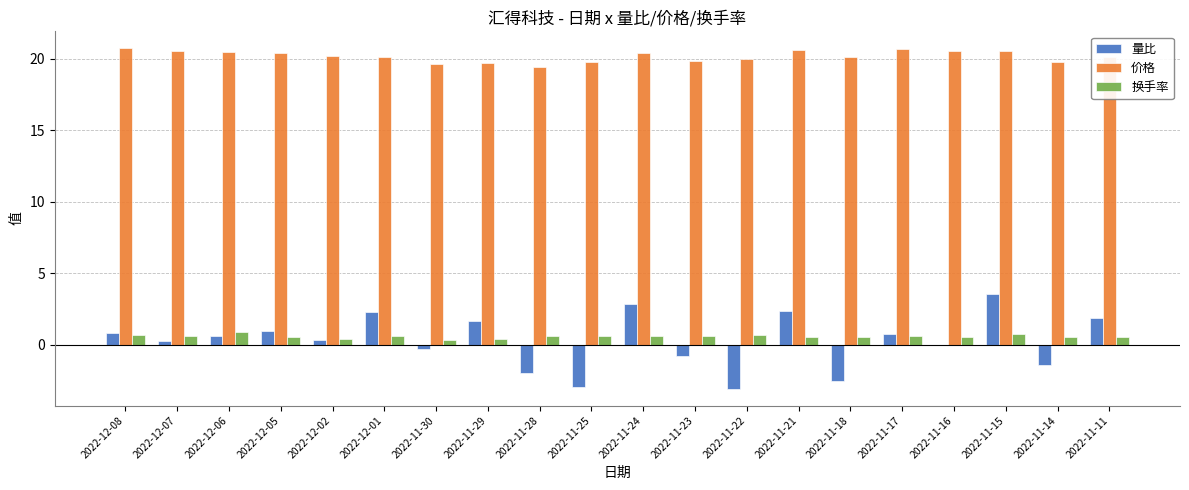

What is the sum of all 量比 values?

5.3